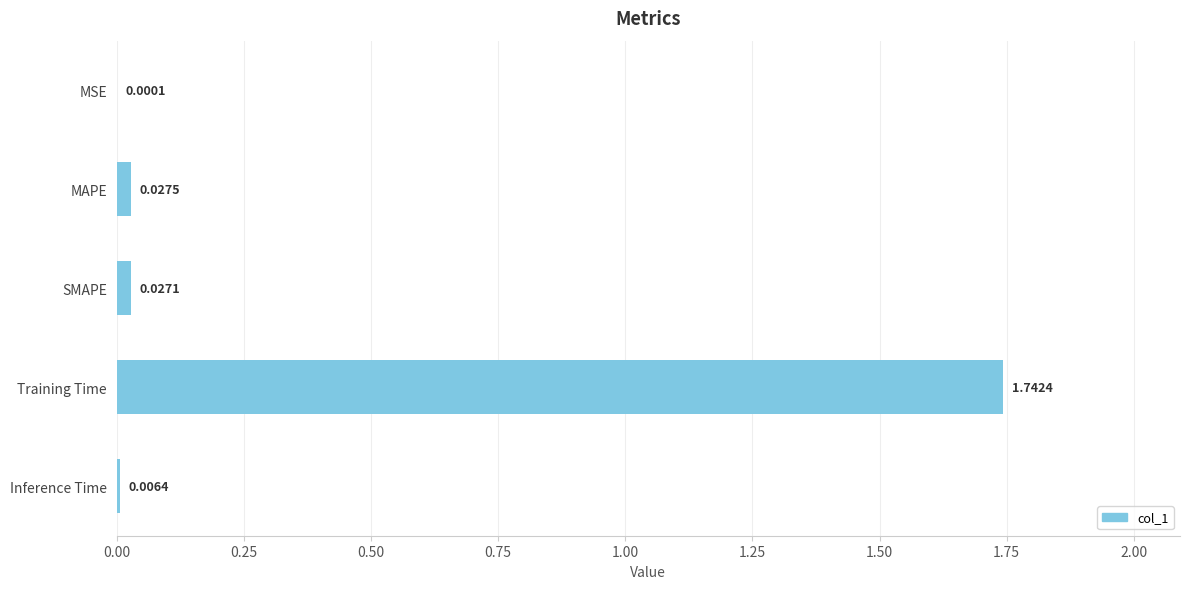

At which label is the value closest to 0?

MSE